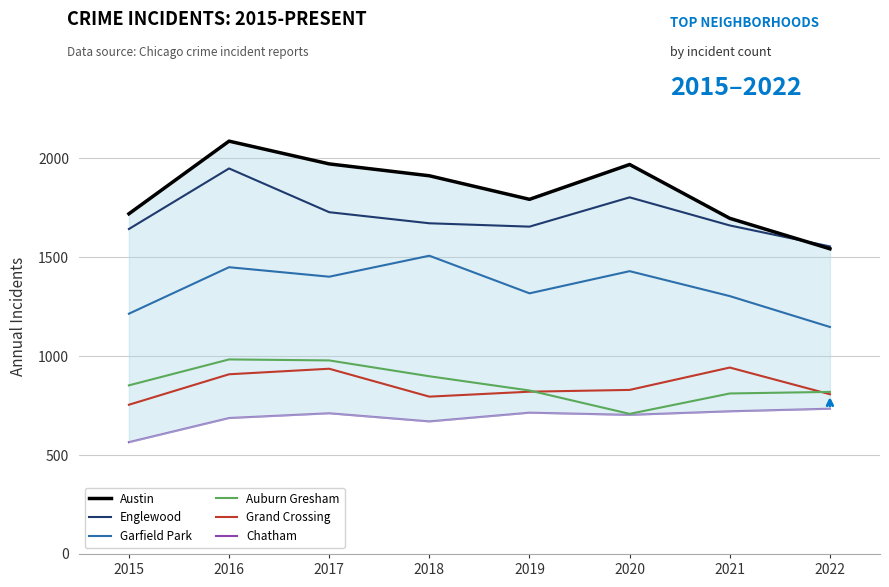

What value does the Austin series have at 2020, to the nearest 10?

1970